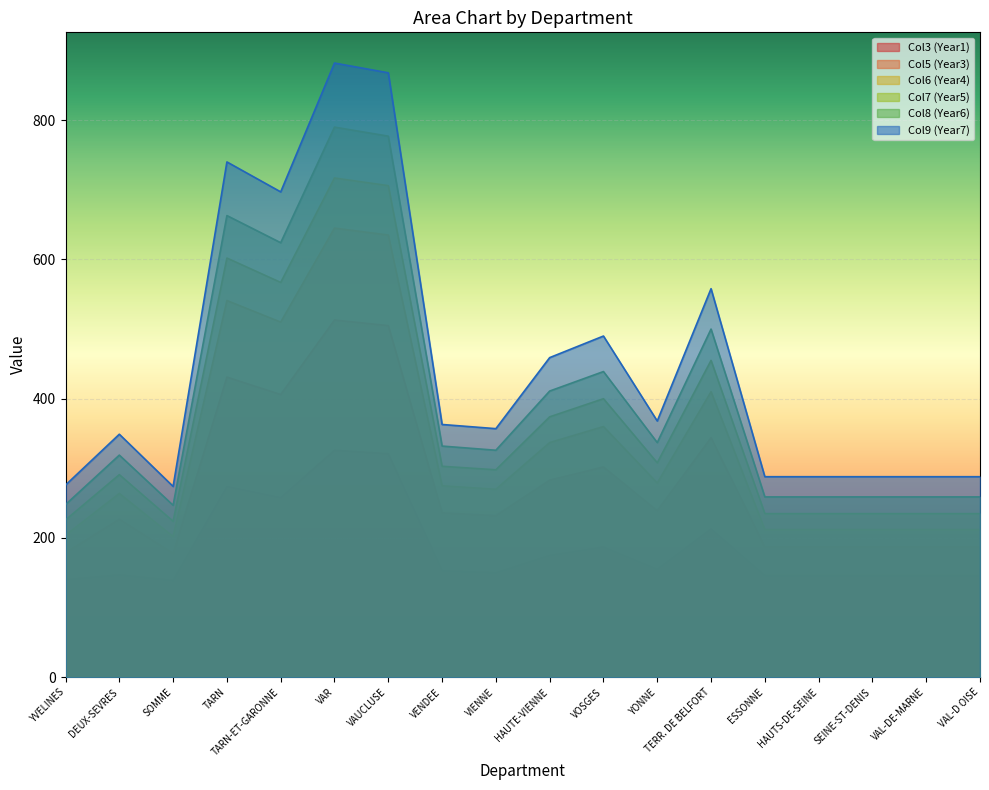

Count the number of categories in the chart.

18